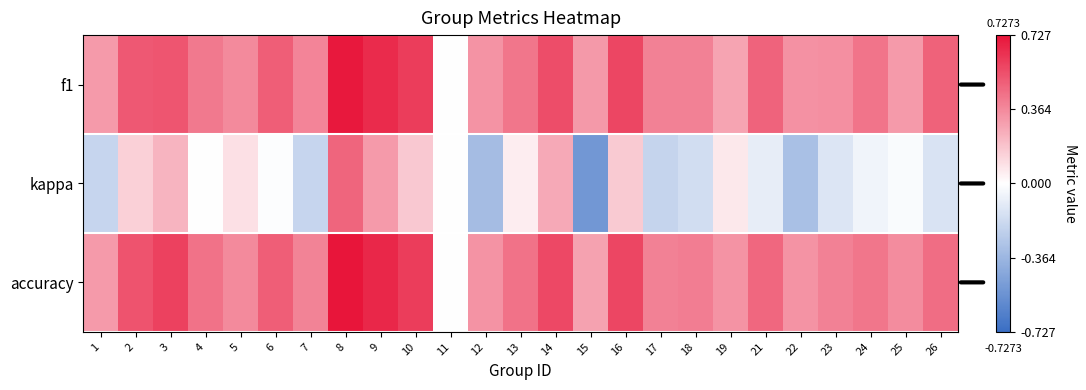

At which category is the sum across all series the highest?

8